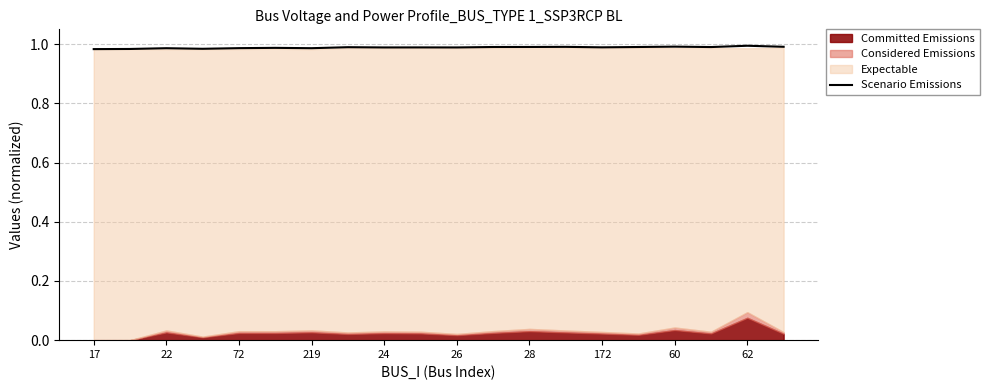

Is it true that Scenario Emissions equals 0.6 at 72?

False